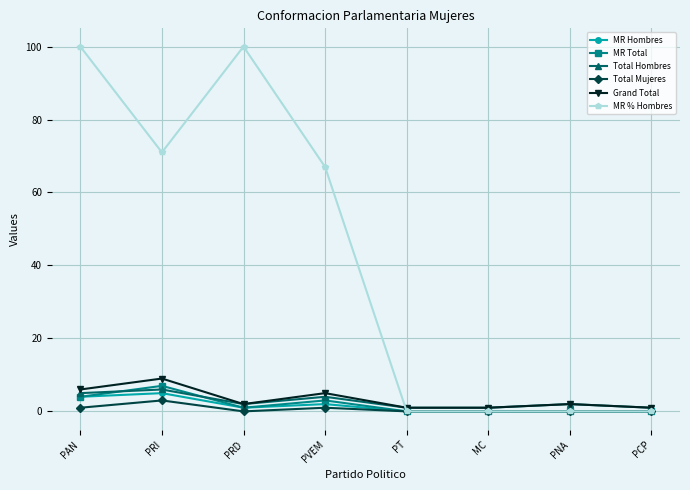

Reading left to right, list all the values displayed in this chart.

MR Hombres: PAN=4	PRI=5	PRD=1	PVEM=2	PT=0	MC=0	PNA=0	PCP=0
MR Total: PAN=4	PRI=7	PRD=1	PVEM=3	PT=0	MC=0	PNA=0	PCP=0
Total Hombres: PAN=5	PRI=6	PRD=2	PVEM=4	PT=1	MC=1	PNA=2	PCP=1
Total Mujeres: PAN=1	PRI=3	PRD=0	PVEM=1	PT=0	MC=0	PNA=0	PCP=0
Grand Total: PAN=6	PRI=9	PRD=2	PVEM=5	PT=1	MC=1	PNA=2	PCP=1
MR % Hombres: PAN=100	PRI=71	PRD=100	PVEM=67	PT=0	MC=0	PNA=0	PCP=0